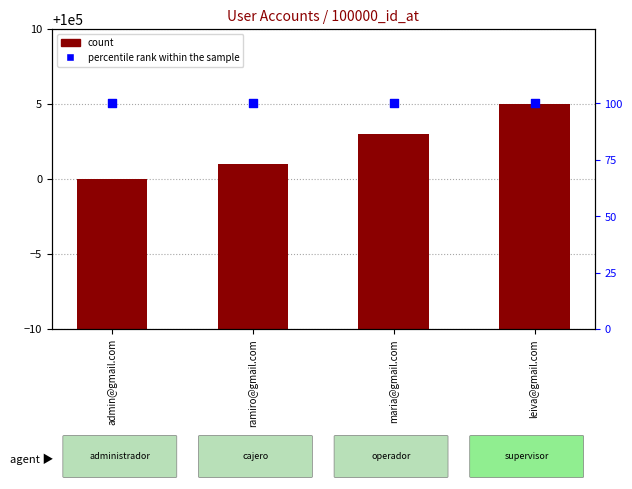

Which series has the widest spread of Y values?

count